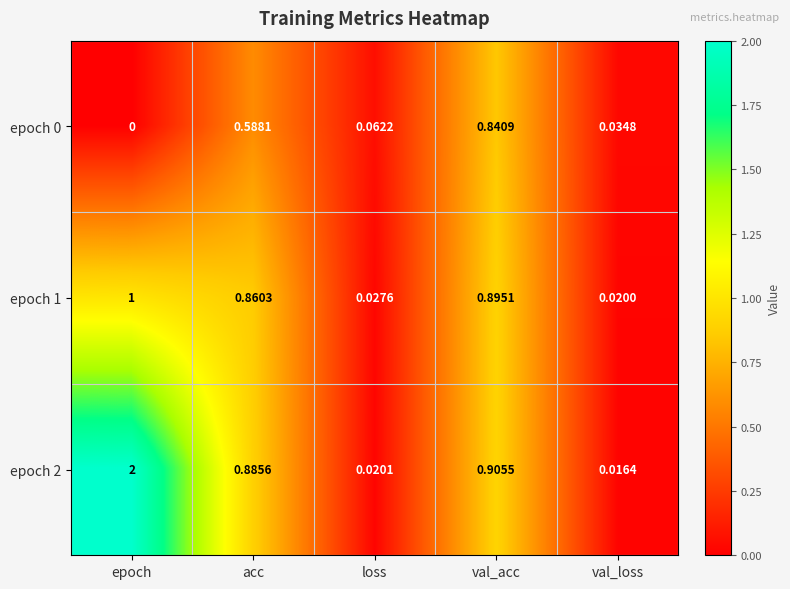

At which label does epoch 2 reach its peak?

epoch